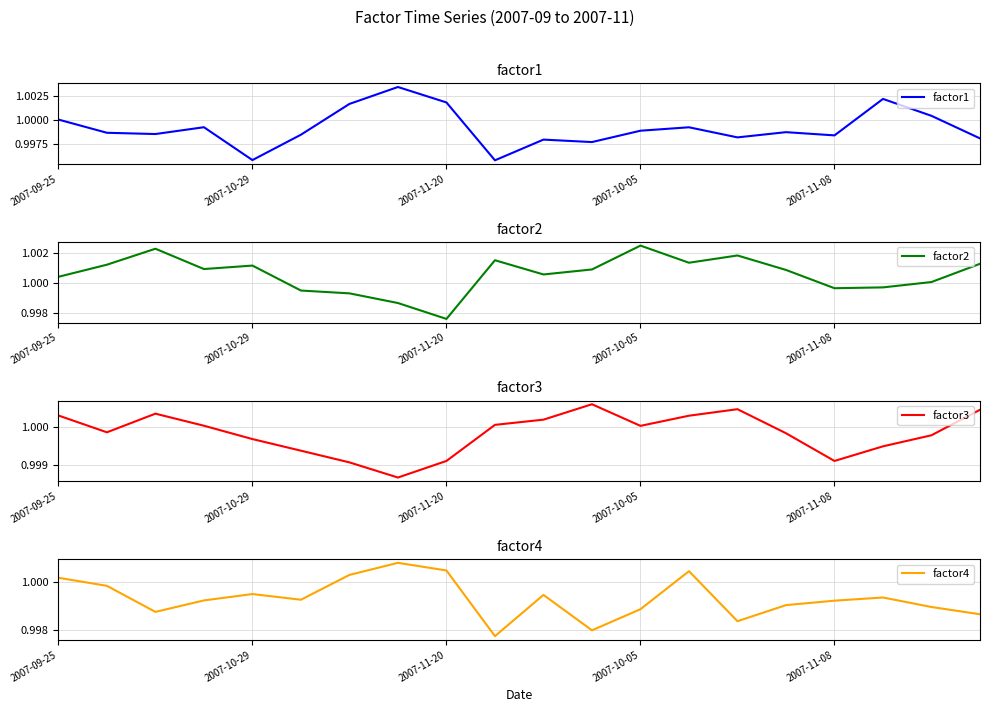

Which category has the highest value in the factor2 series?

2007-10-05